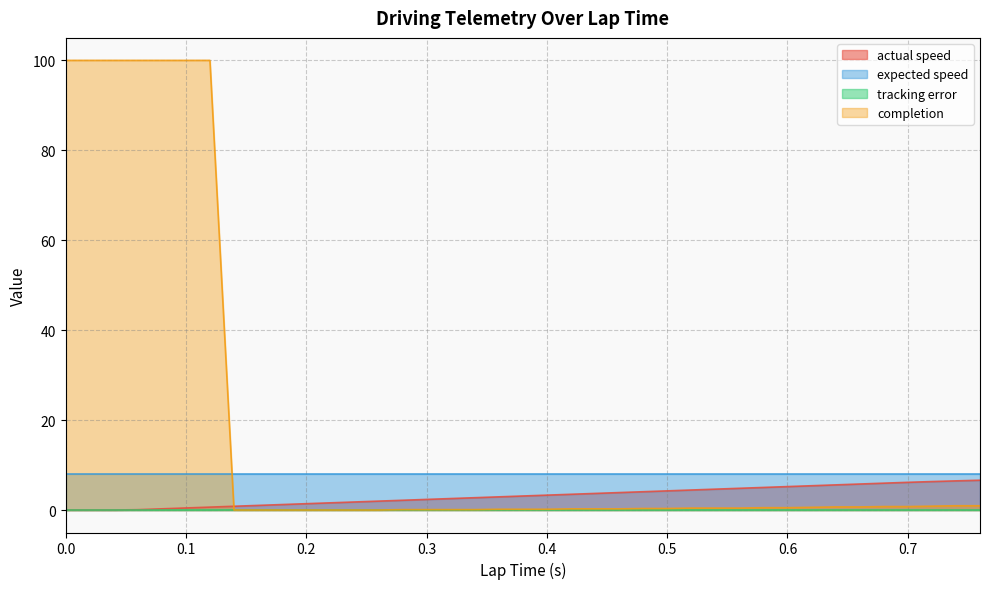

What is the greatest value displayed?

100.0